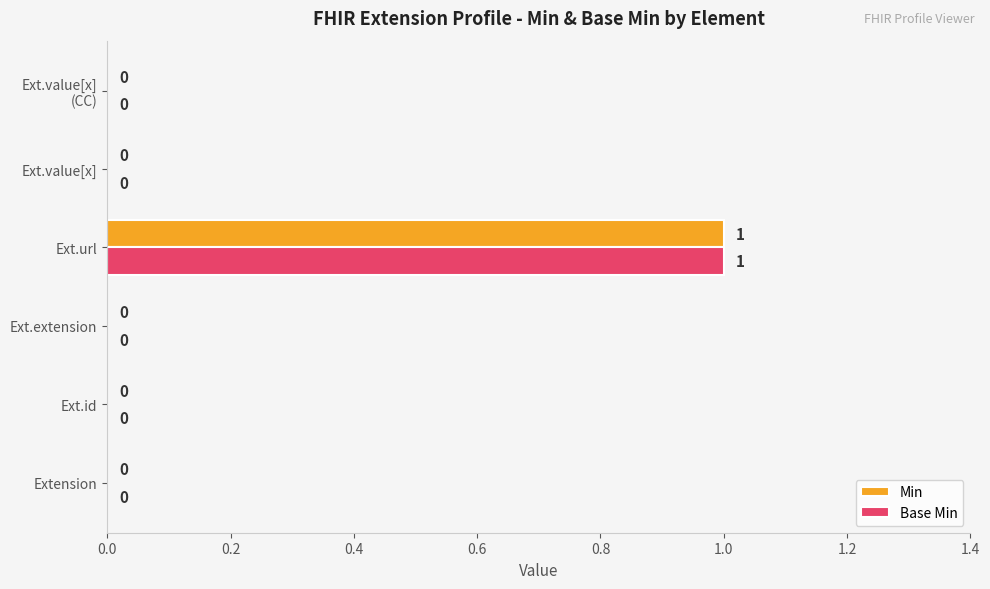

What are all the series names shown in the legend?

Min, Base Min